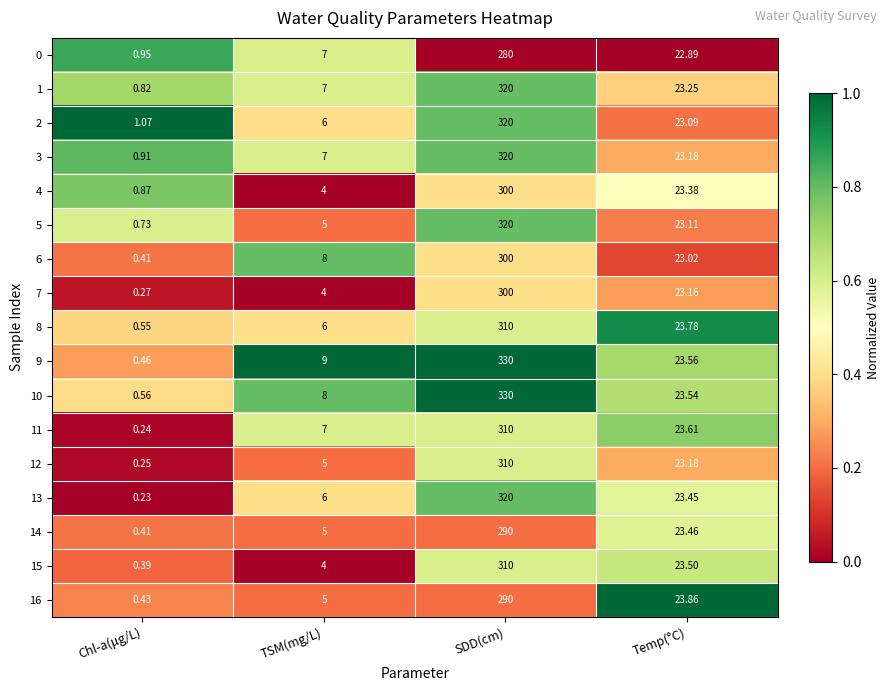

Which label corresponds to the largest value in the chart?

SDD(cm)